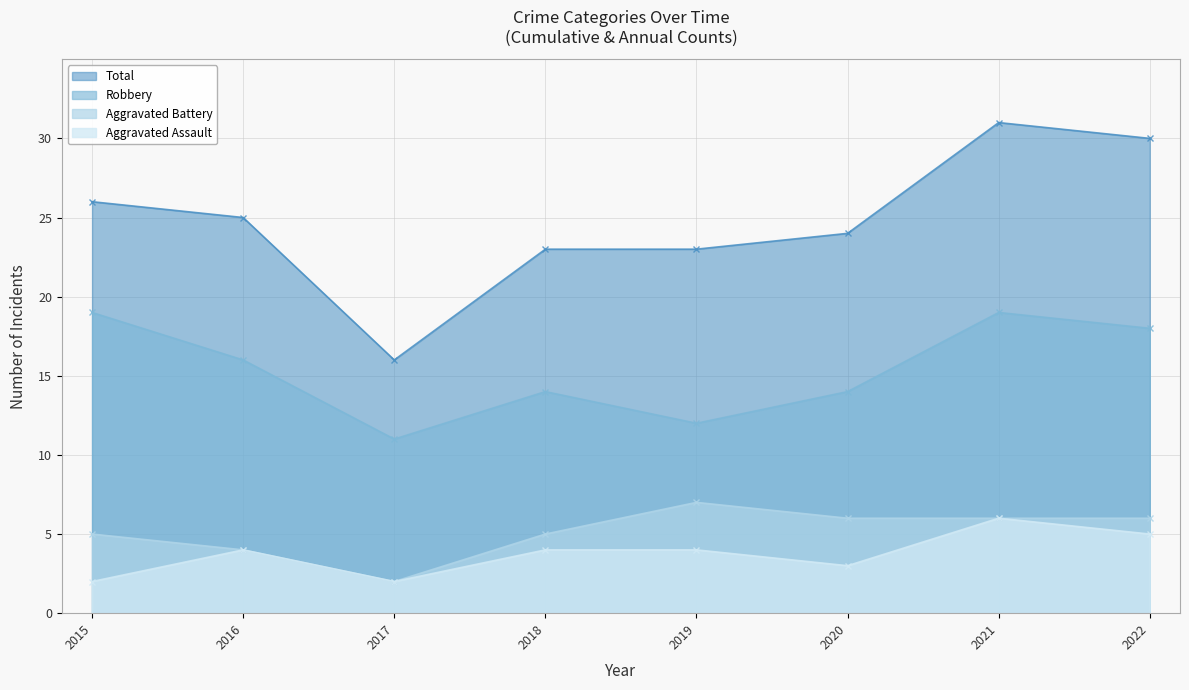

True or false: Aggravated Assault has a value of 5 at 2022.

True